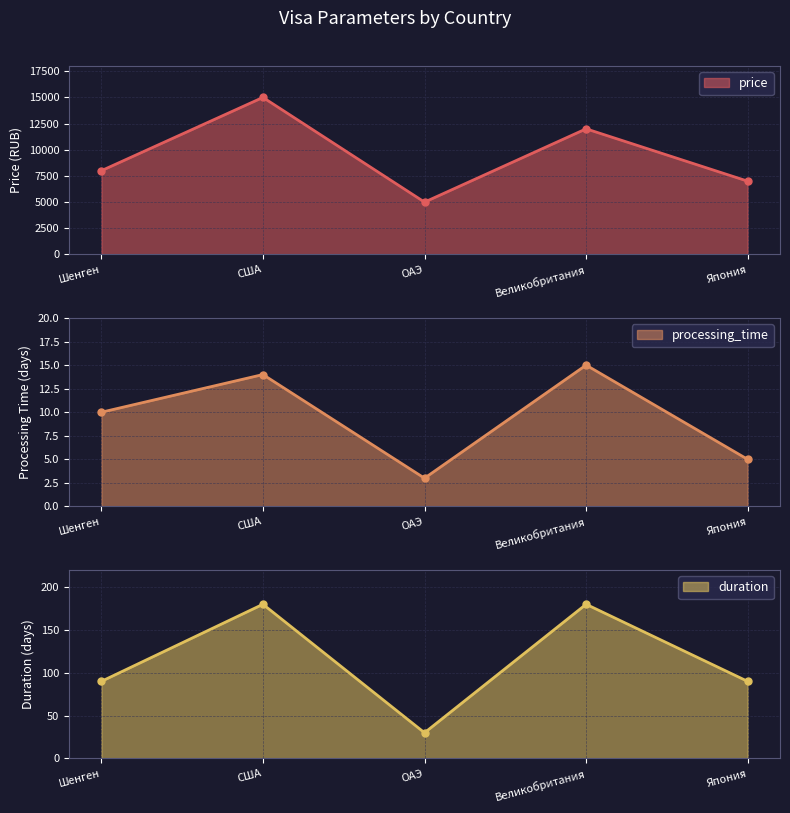

At which category does price reach its first local valley?

ОАЭ